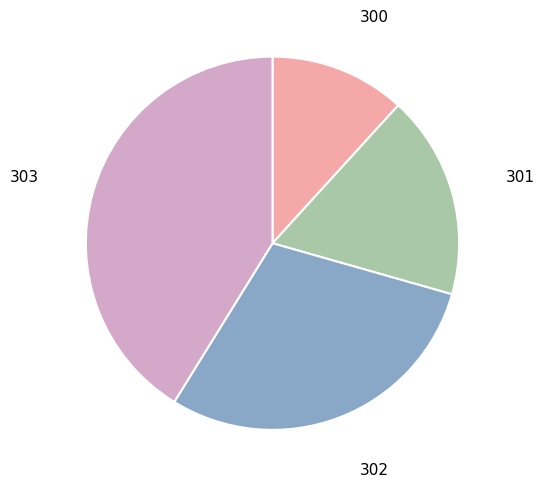

How many slices are in this pie chart?

4